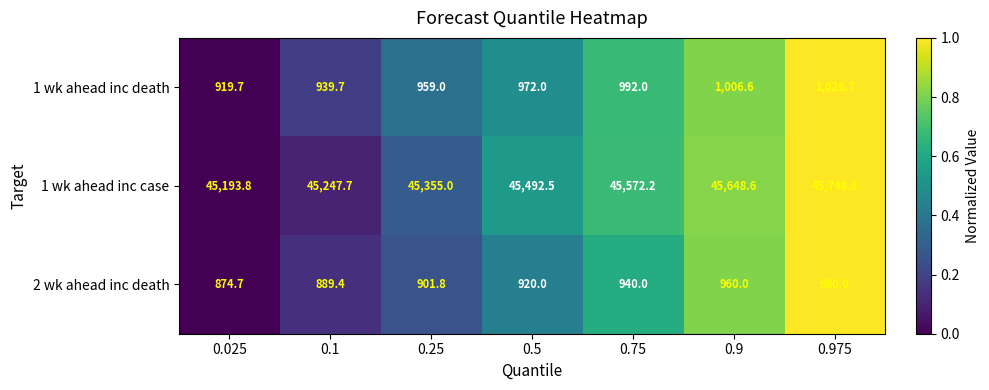

The value of 1 wk ahead inc death at 0.025 is 603.4. True or false?

False